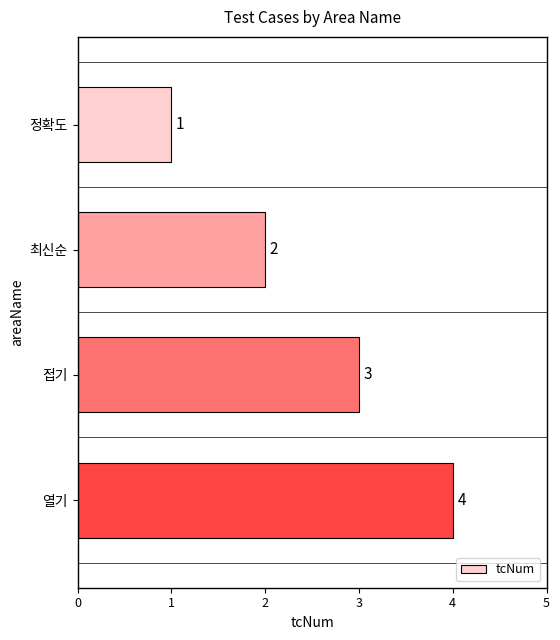

Which label corresponds to the largest value in the chart?

열기